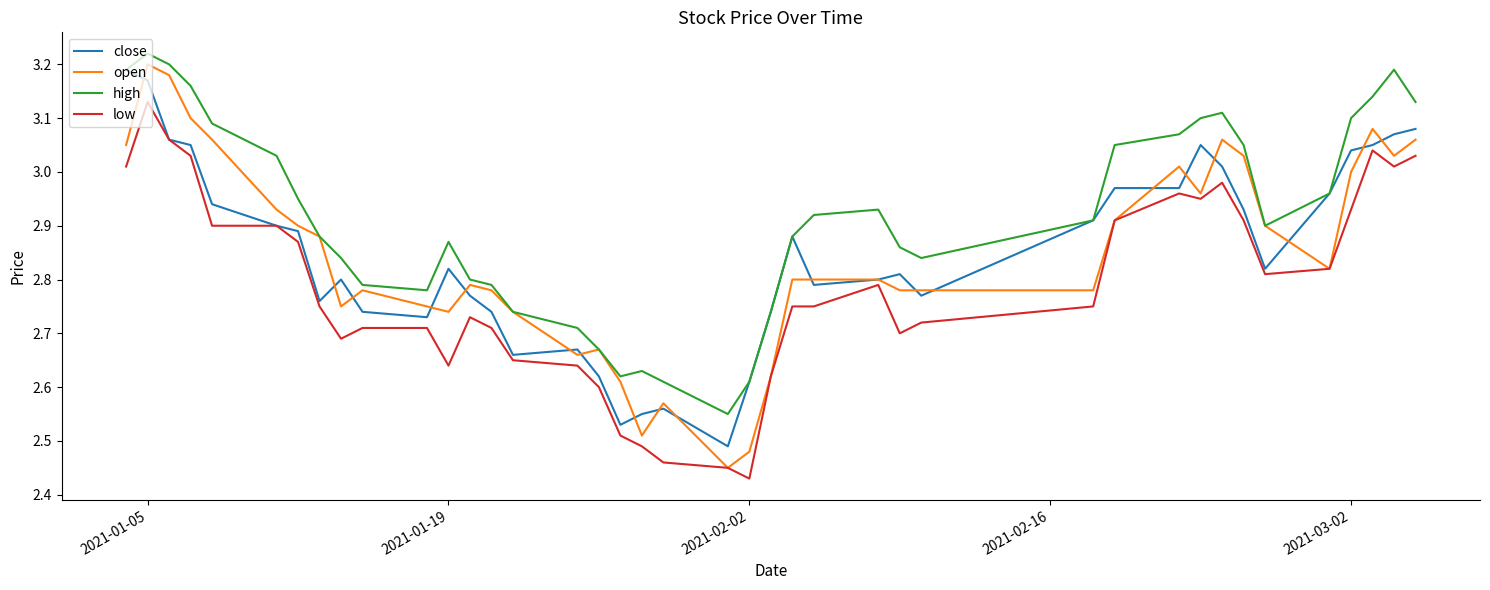

True or false: low and high cross at least once.

False